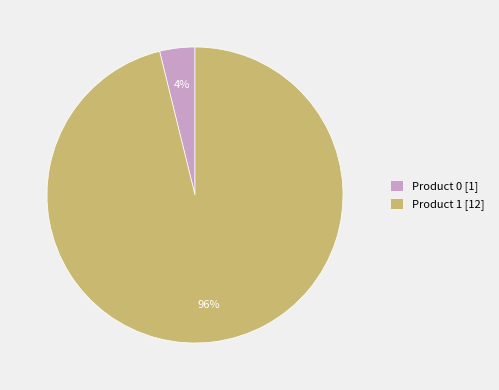

Combined, do Product 0 and Product 1 account for over 50%?

Yes